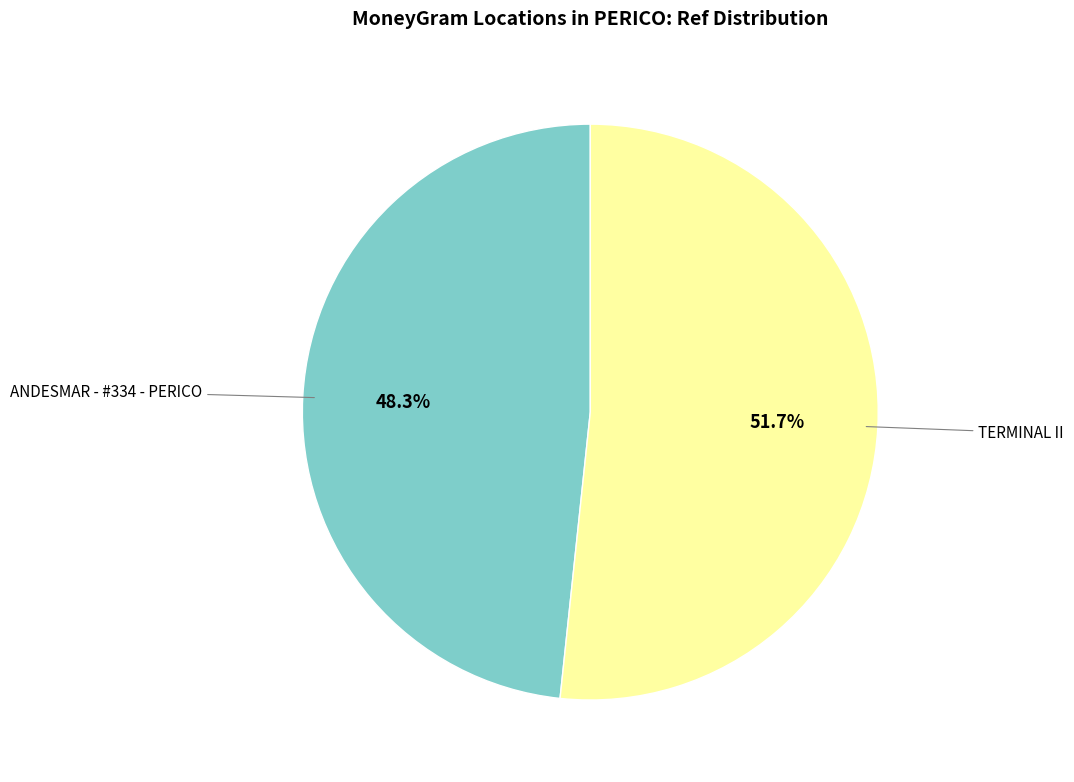

To the nearest percent, what is the combined percentage of TERMINAL II and ANDESMAR - #334 - PERICO?

100%